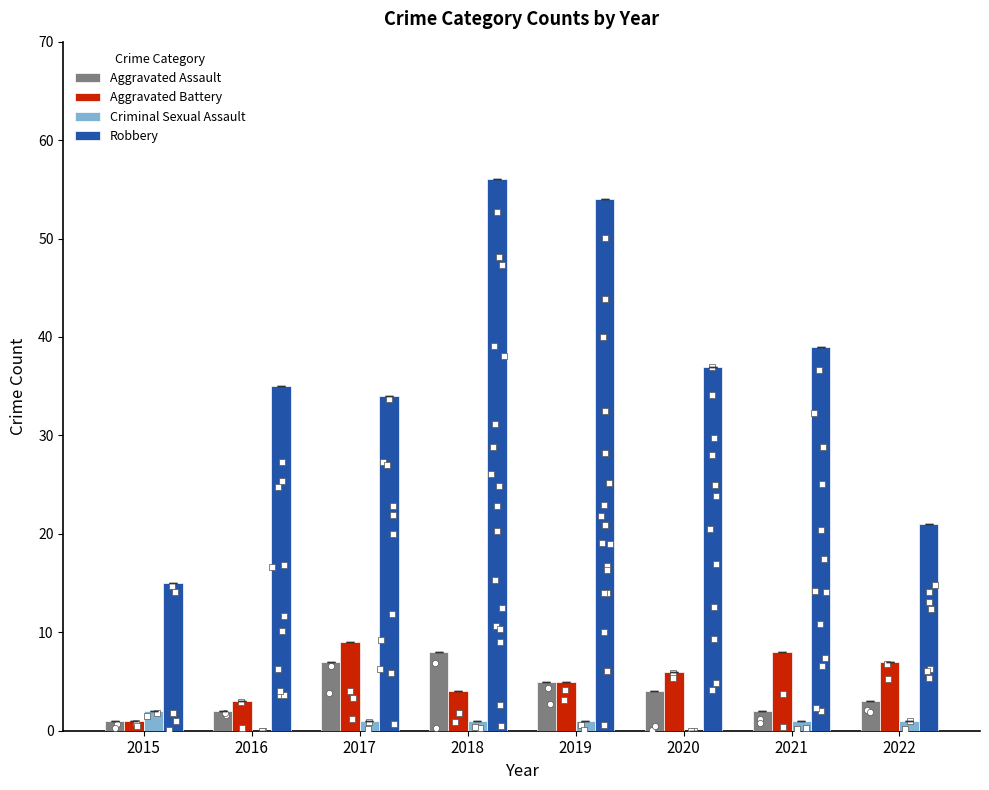

Which series has the widest spread of Y values?

Robbery